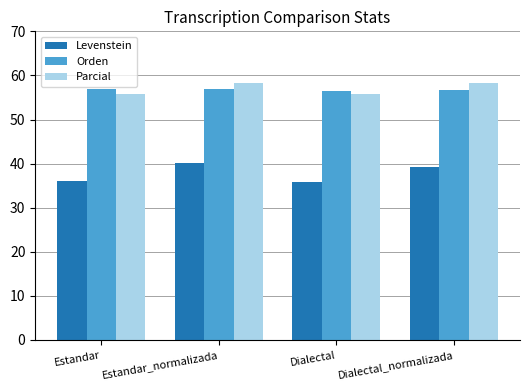

What is the smallest value displayed?

35.8